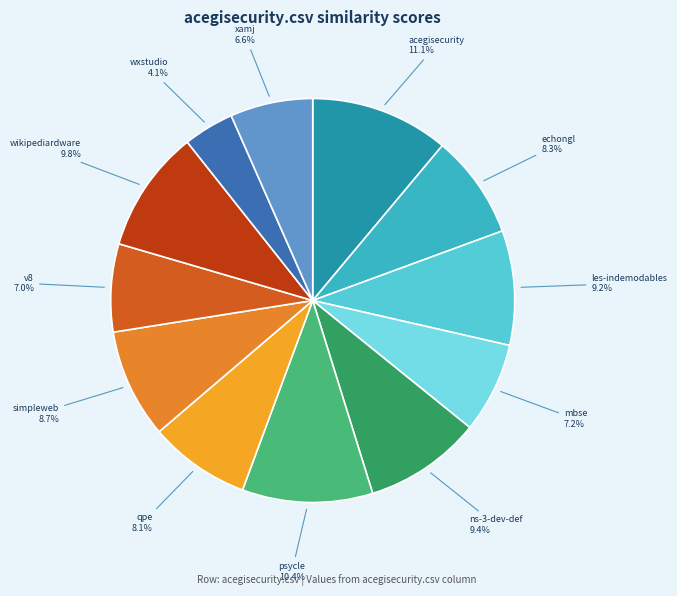

How many segments does this pie chart have?

12